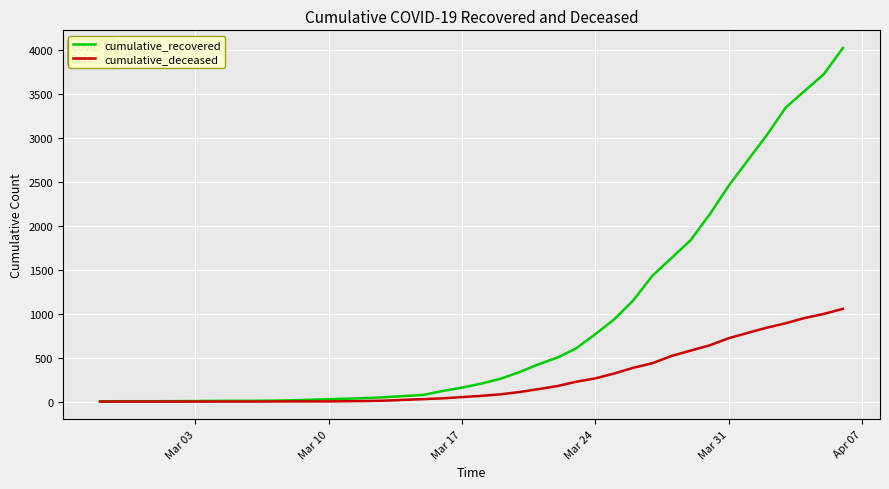

How many categories are shown in the chart?

40